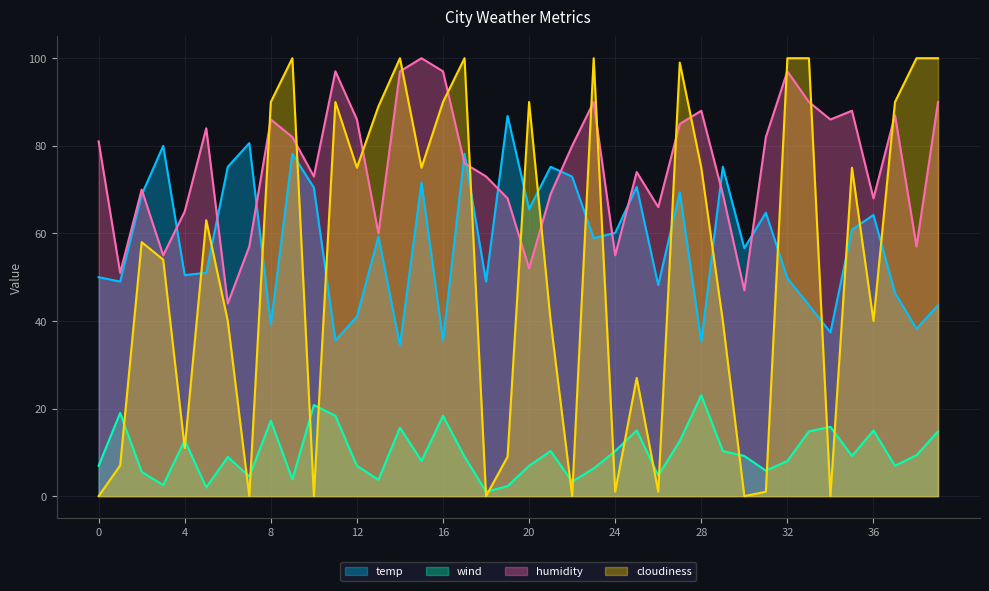

In temp, how many points are lower than both neighbors (excluding endpoints)?

14